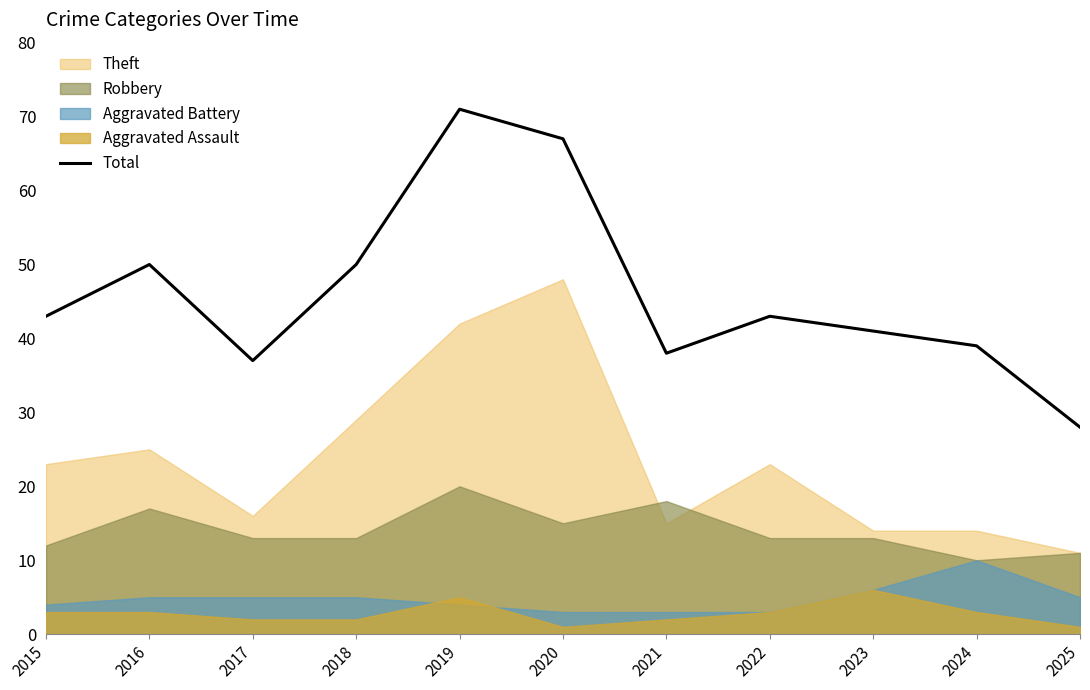

What is the change in value from 2015 to 2021?

-5